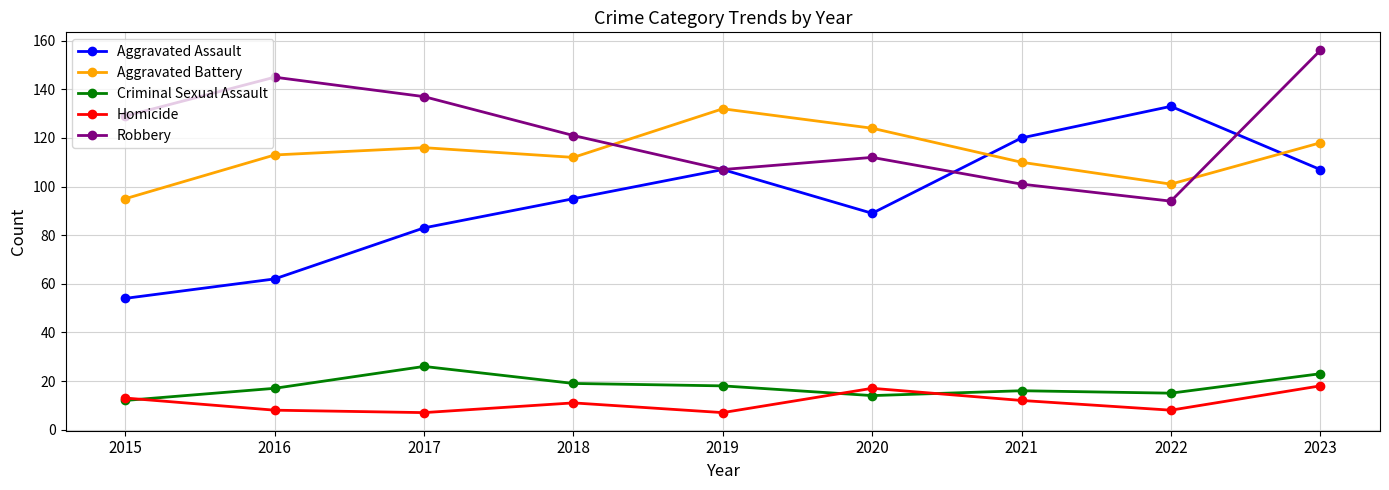

How many lines are shown in the chart?

5